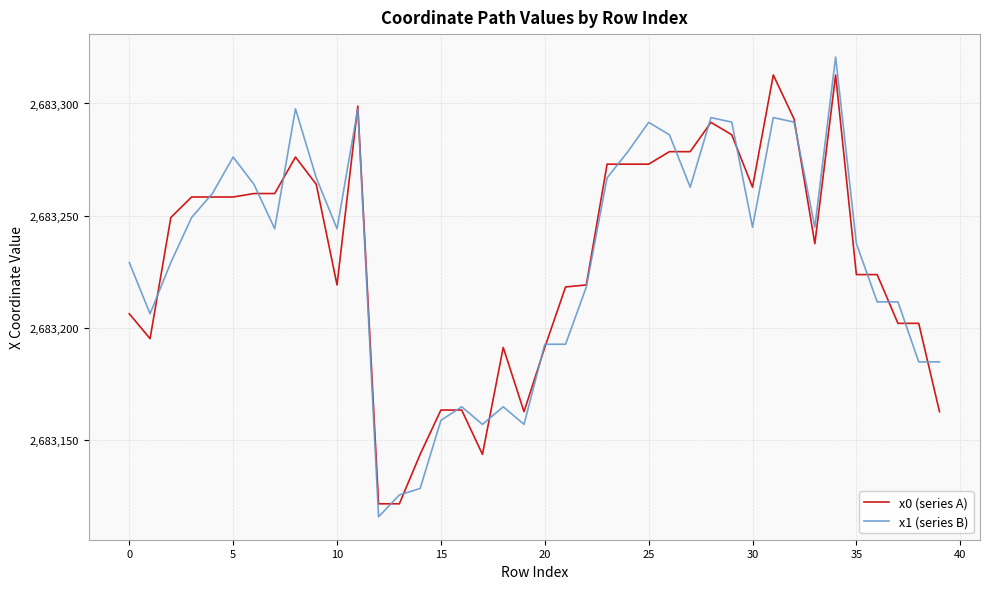

Which series has the largest range (max minus min)?

x1 (series B)